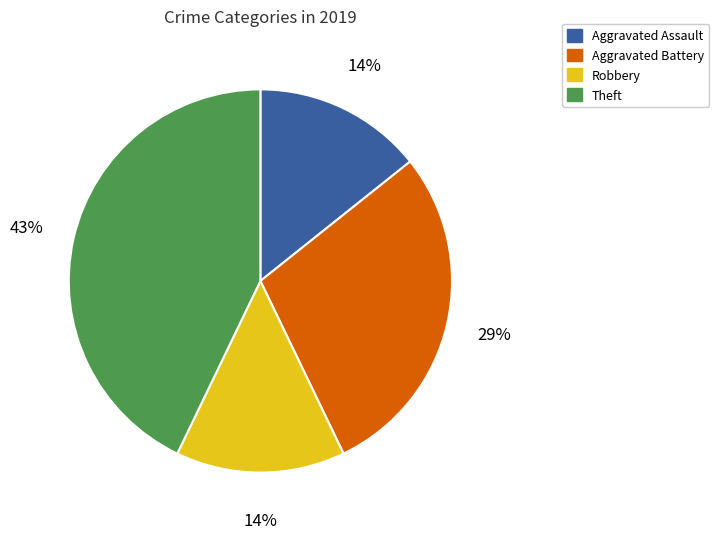

Does Theft represent more than half of the total?

No